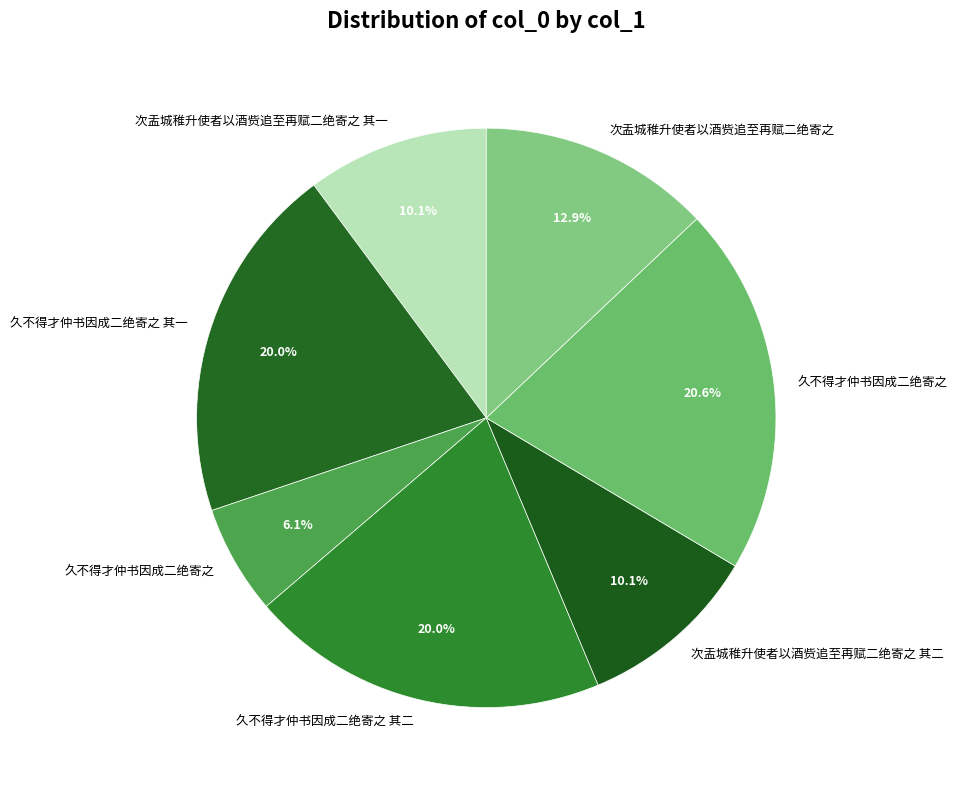

Count the number of slices in the pie.

7